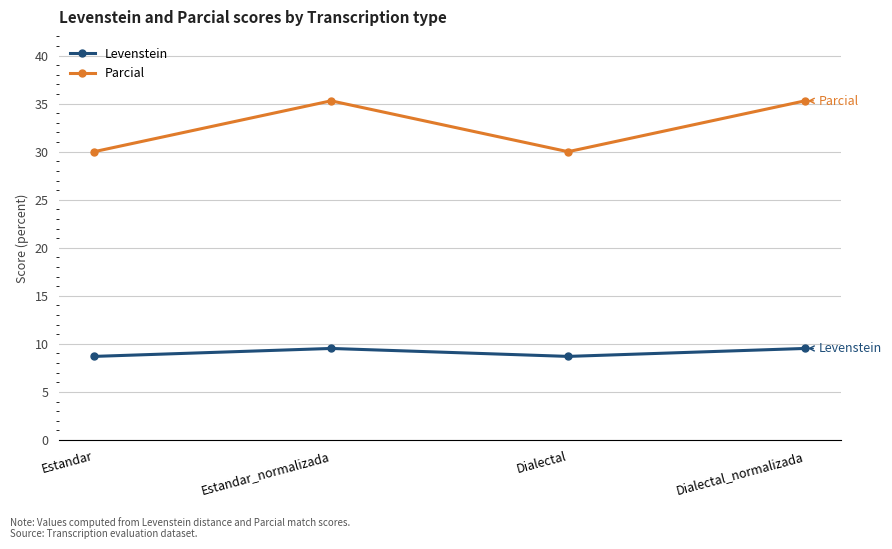

True or false: Parcial has a value of 17.7 at Dialectal.

False